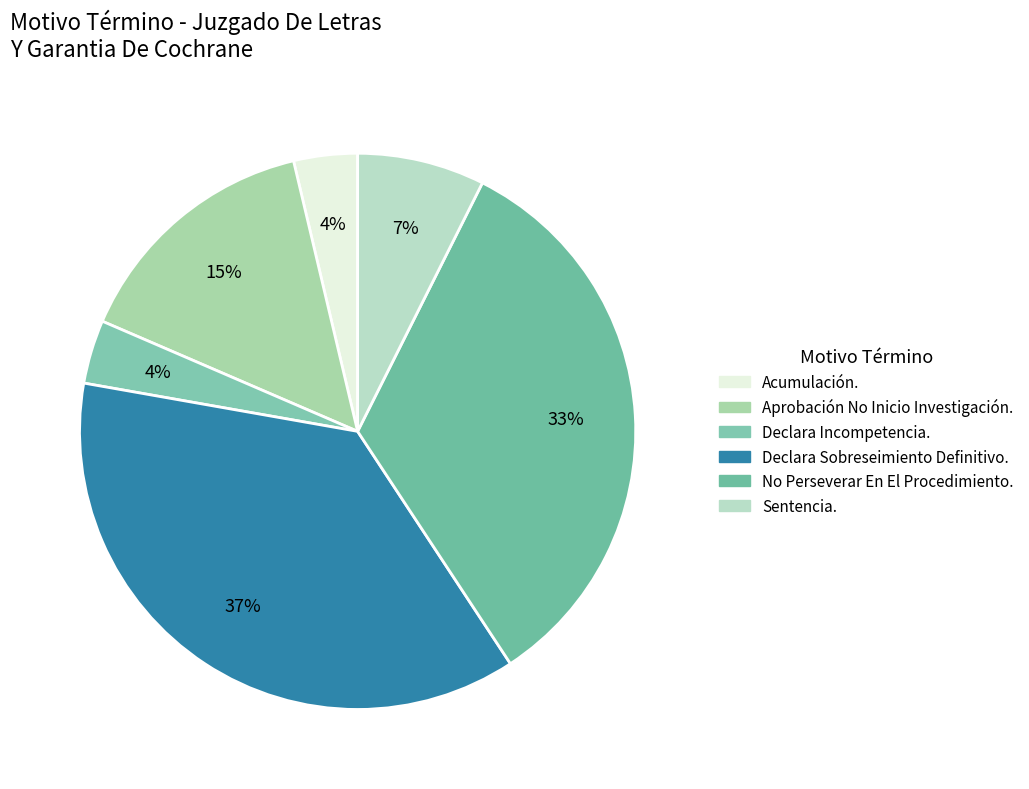

What is the total percentage of Declara Incompetencia. and Declara Sobreseimiento Definitivo.?

40.7%